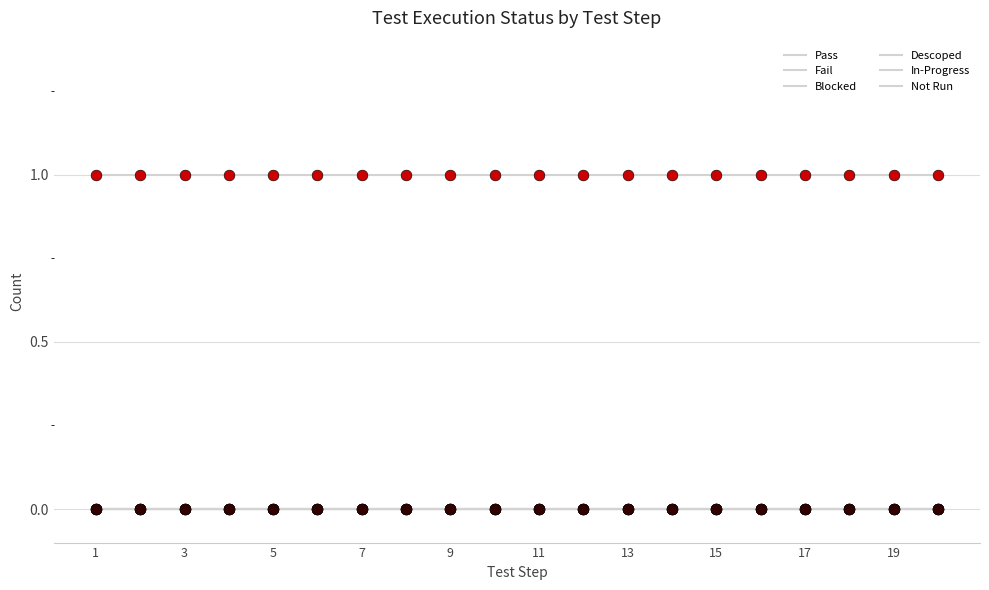

Does the chart have visible grid lines?

Yes